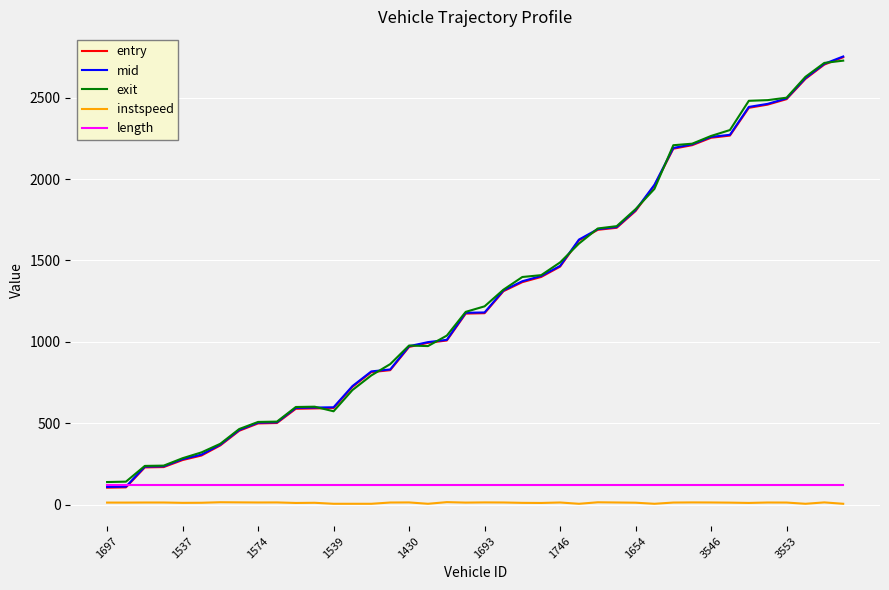

True or false: instspeed and entry intersect in this chart.

False